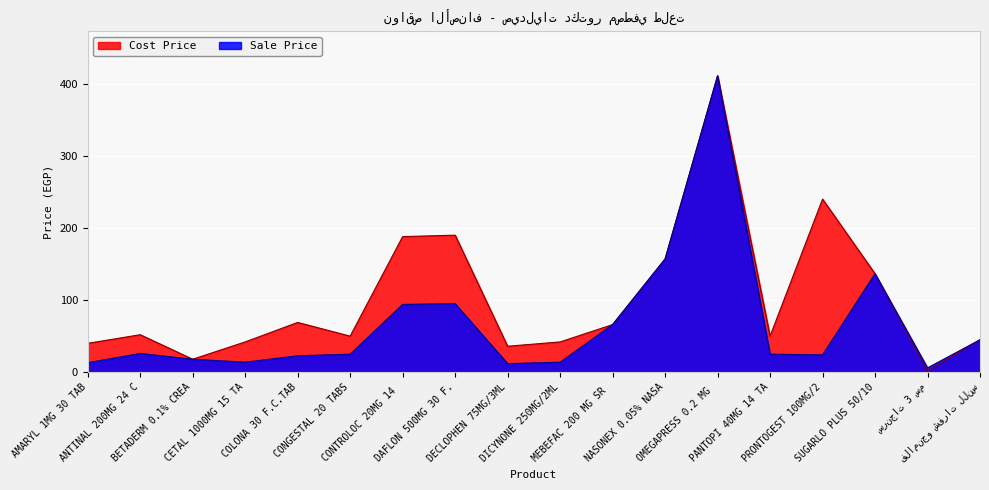

The value of Sale Price at سرنجات 3 سم is 2.9. True or false?

False